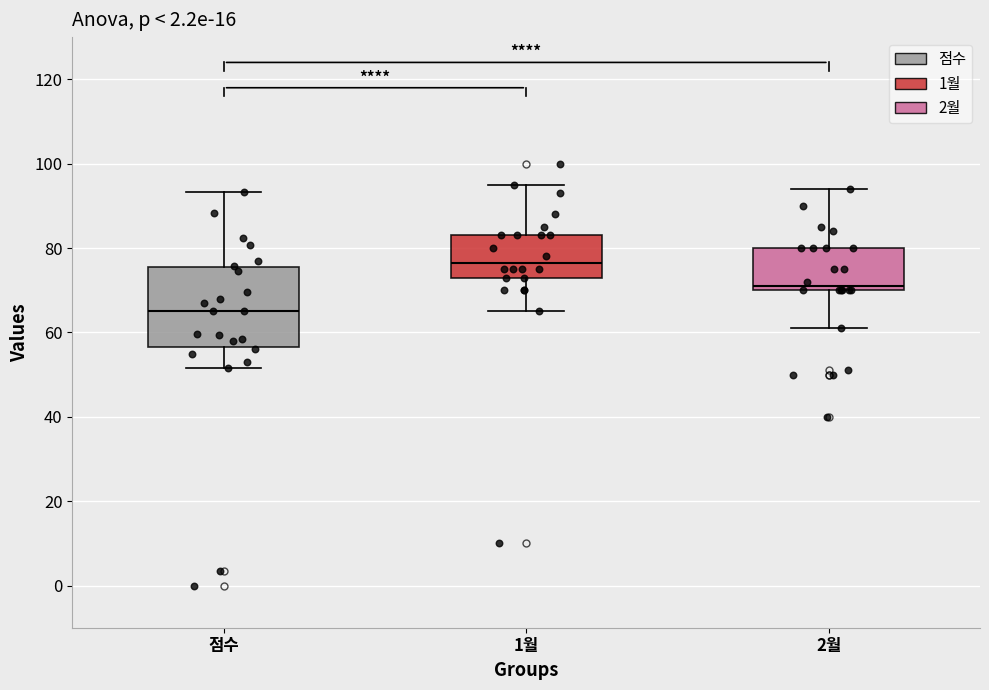

Reading left to right, transcribe this box plot: for each box, give where its median line is, the range the box spans, and where its two whiskers end, as read against the y-axis. The values are not printed on the chart, so give them approximately, as read against the axis.

점수: median 66, box 56 to 76, whiskers 52 to 94
1월: median 76, box 74 to 84, whiskers 66 to 96
2월: median 72, box 70 to 80, whiskers 62 to 94